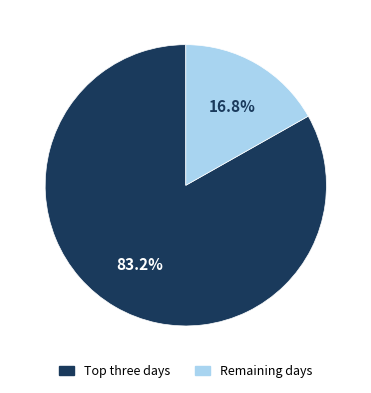

Does any single category account for the majority?

Yes